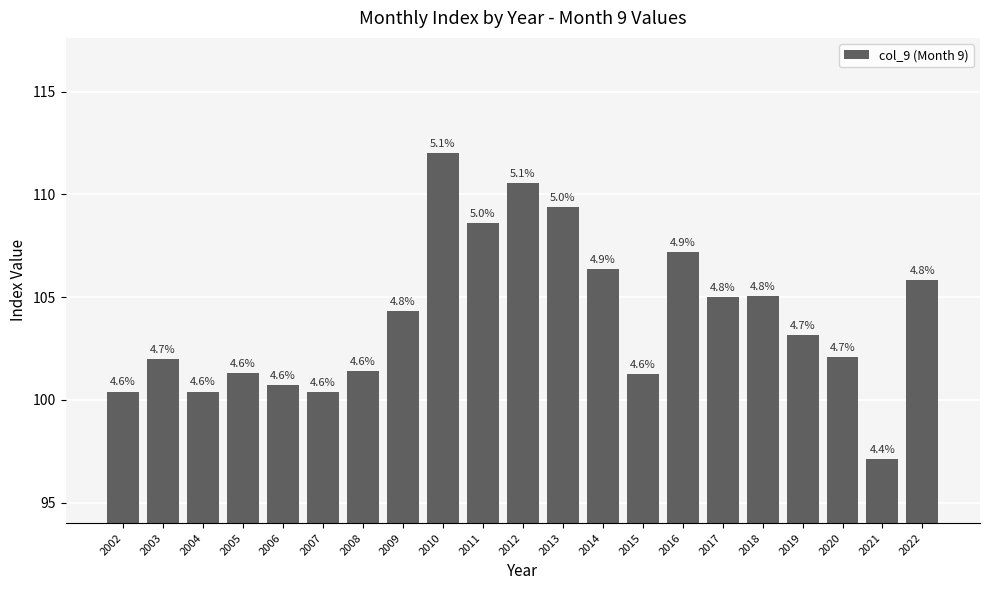

How many bars are there in total?

21